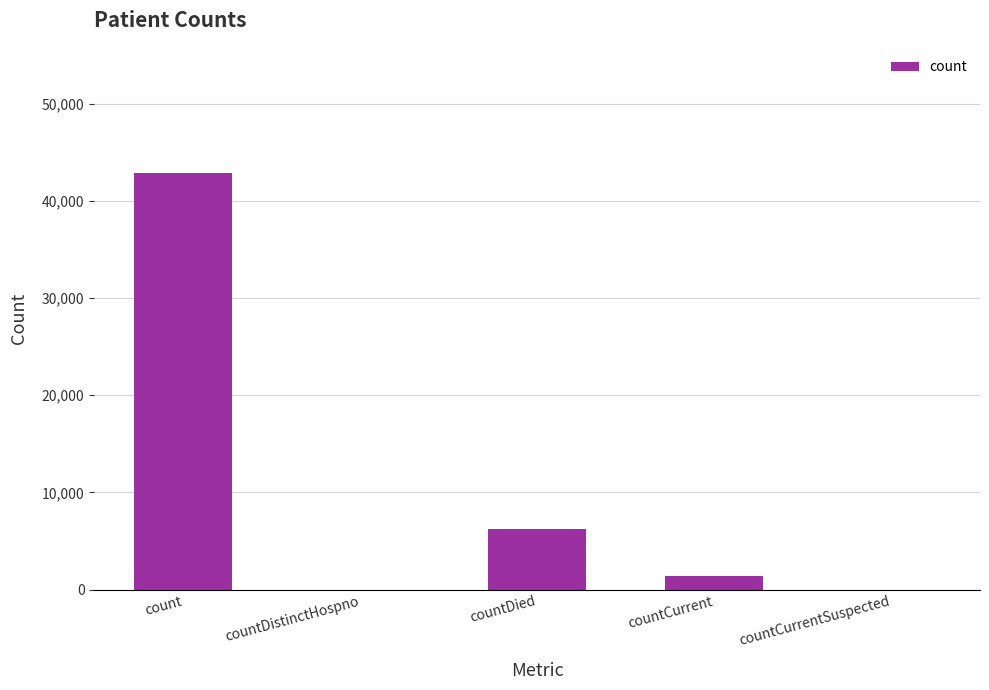

Reading right to left, what are all the values shown in this chart?

countCurrentSuspected=0	countCurrent=1423	countDied=6280	countDistinctHospno=0	count=42906